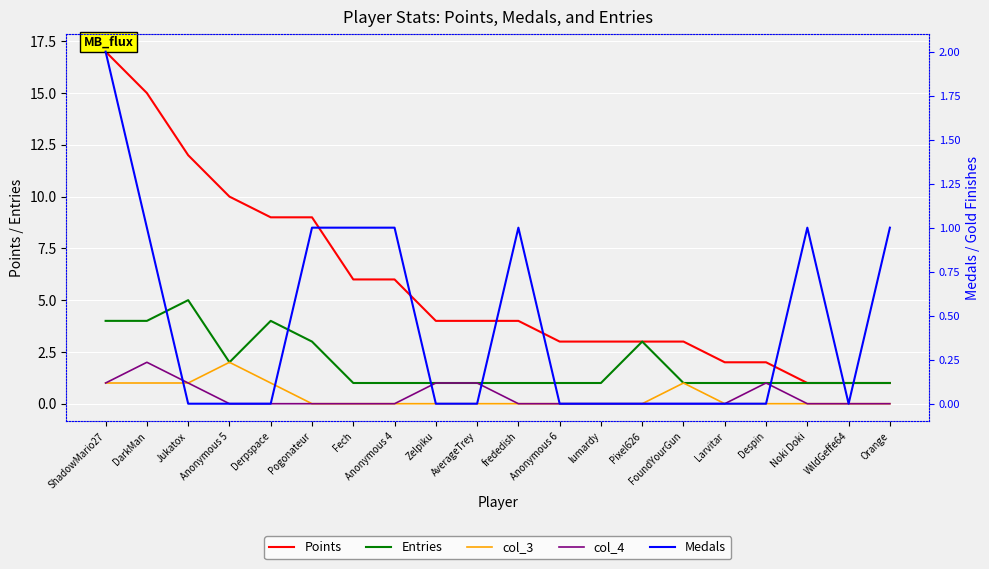

Where is the first local minimum for Entries?

Anonymous 5